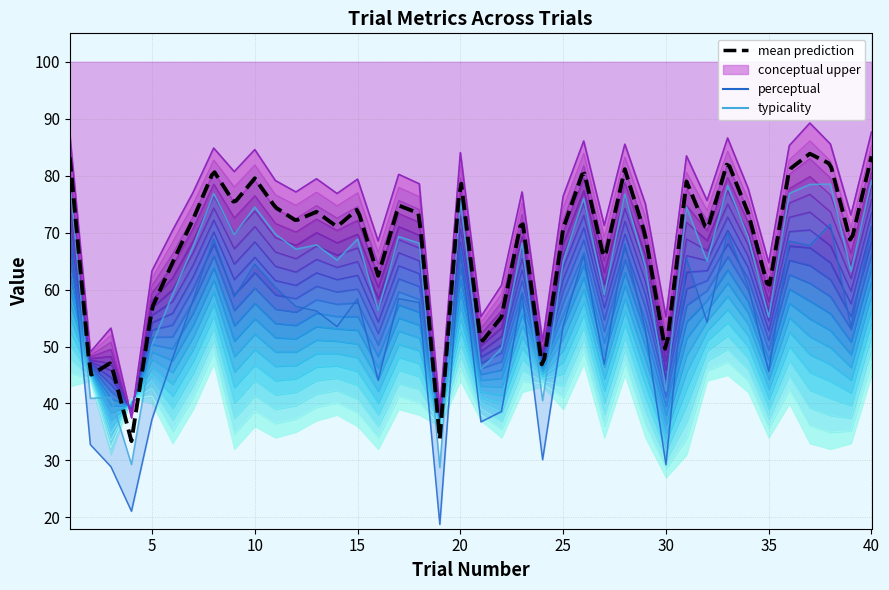

What is the spread (max minus min) of values at 22?

25.3